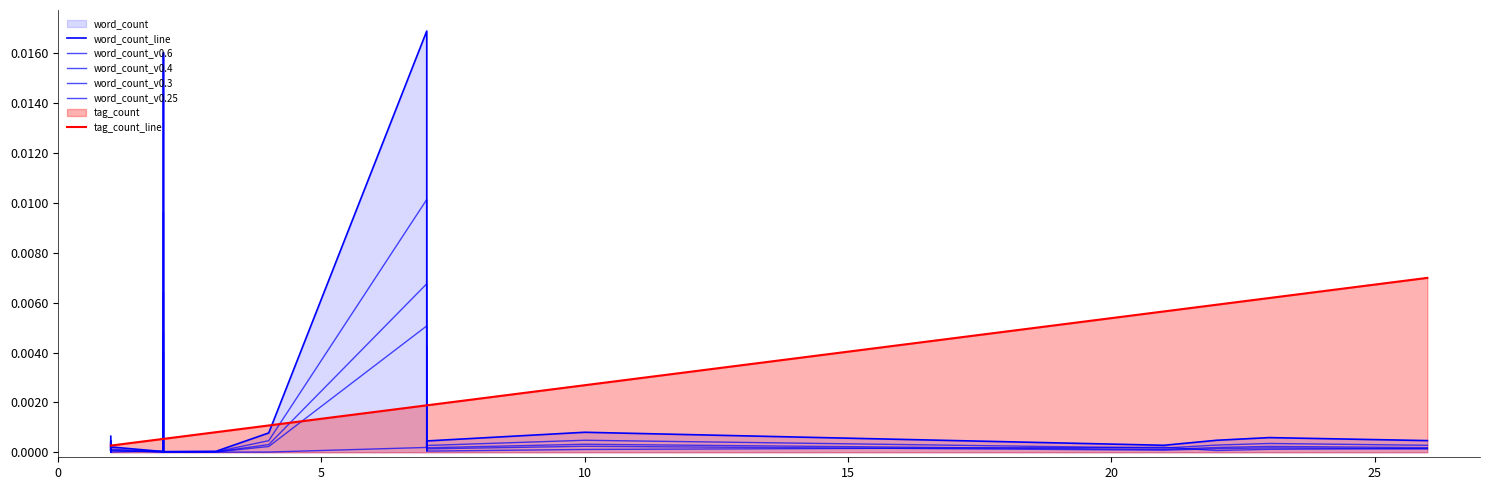

True or false: word_count_v0.3 and word_count_v0.6 cross at least once.

False